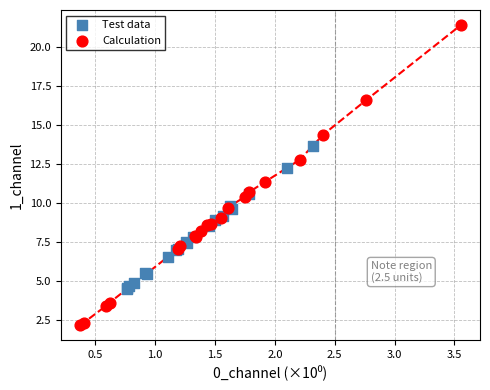

Which series has the largest Y range (max minus min)?

Calculation